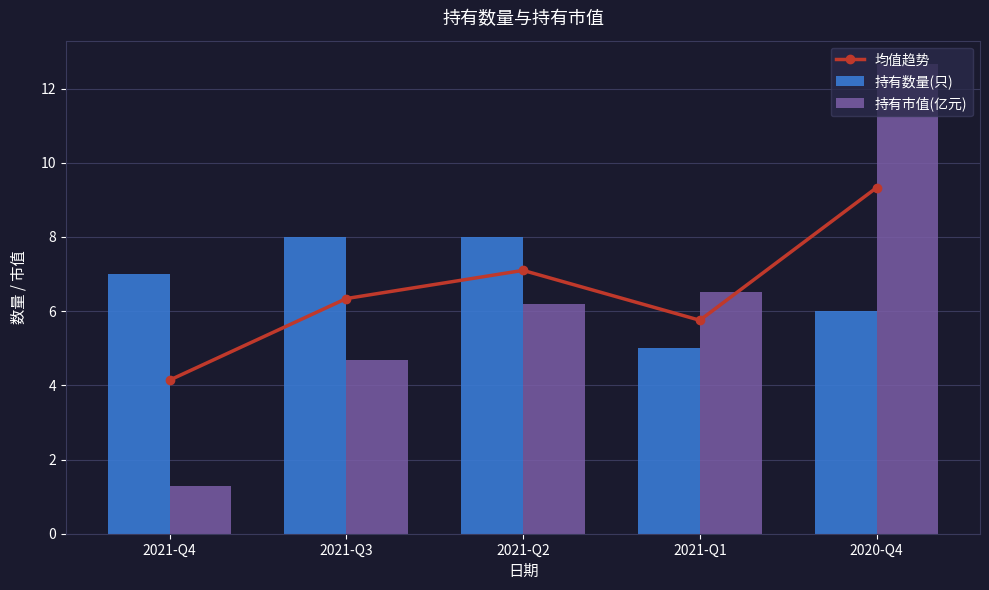

The value of 持有市值(亿元) at 2021-Q3 is 4.7. True or false?

True